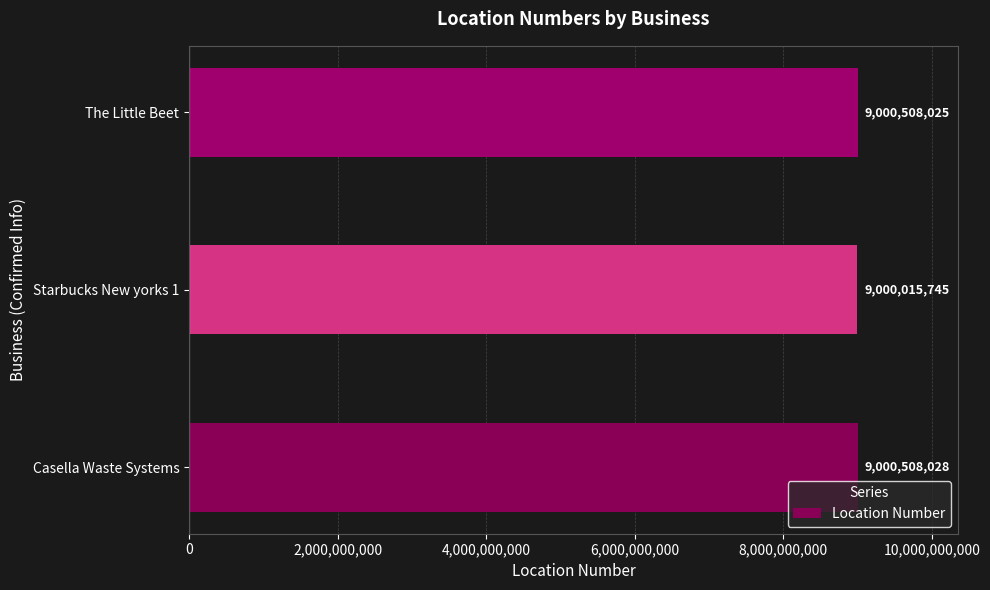

Are the bars horizontal?

Yes